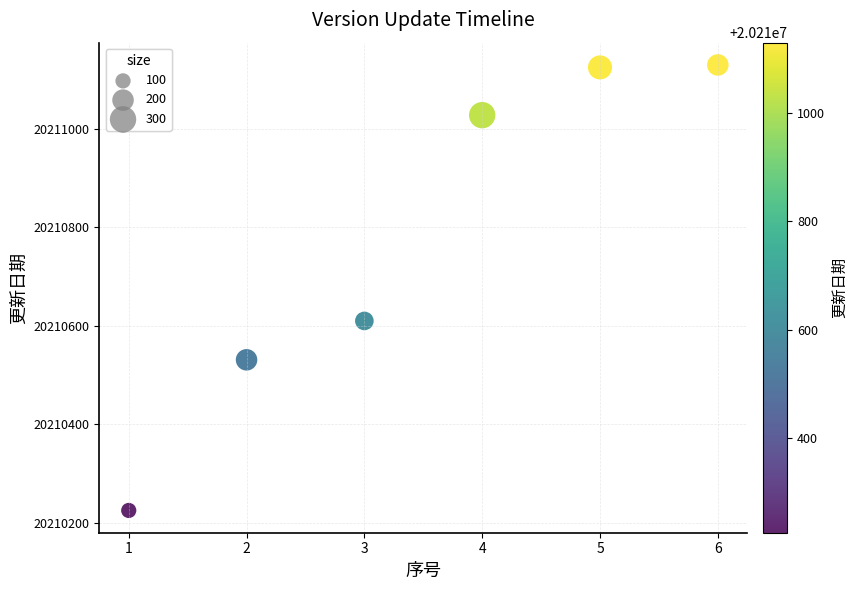

What is the average Y value?

20210775